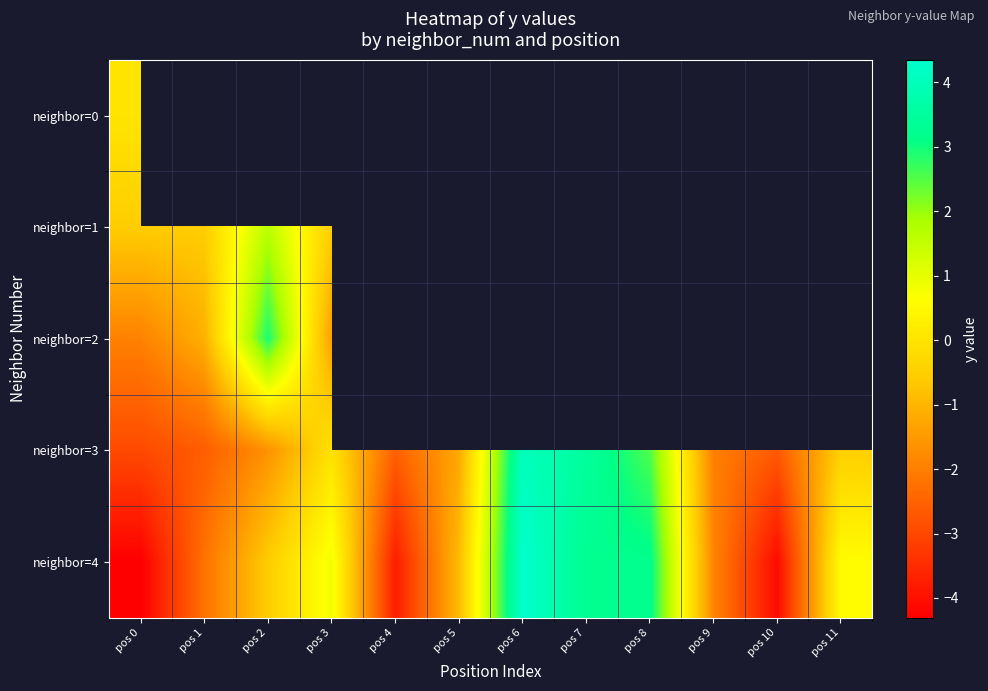

What is the difference between the second highest and minimum values in the neighbor=3 series?

6.4